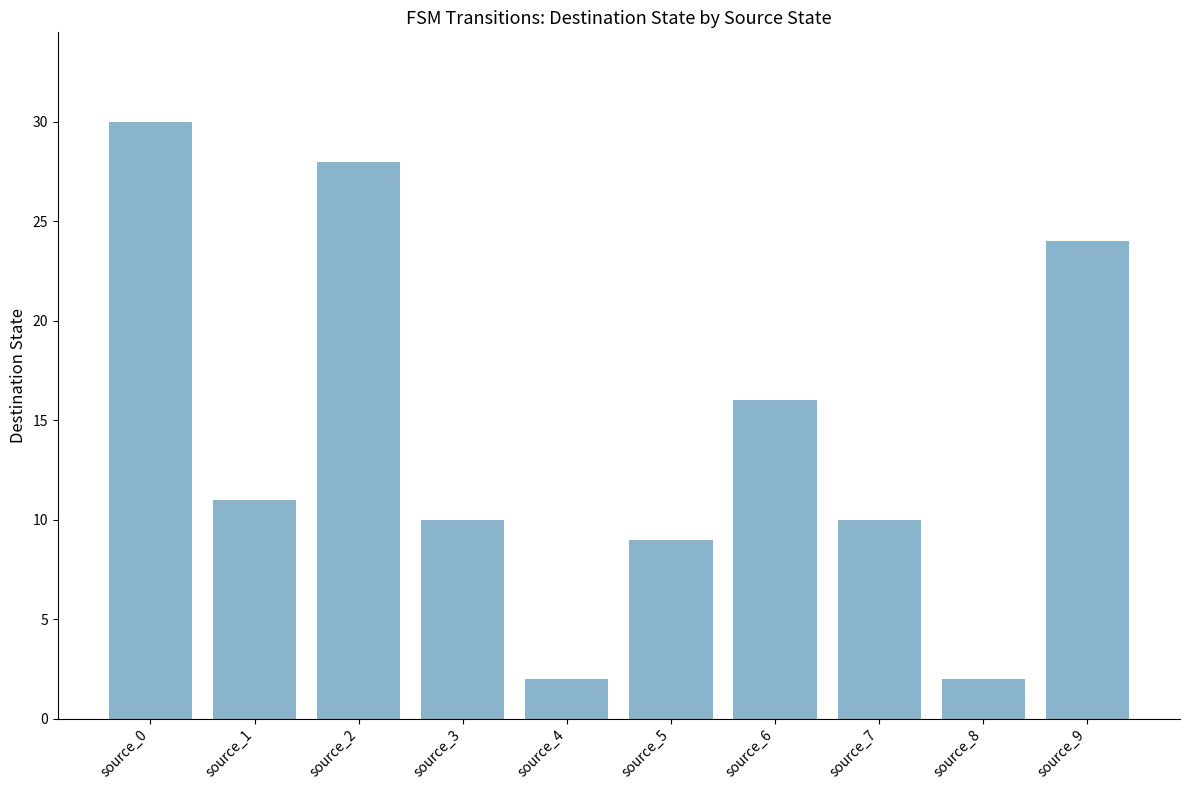

What is the ratio of the value at source_4 to the value at source_0?

0.1